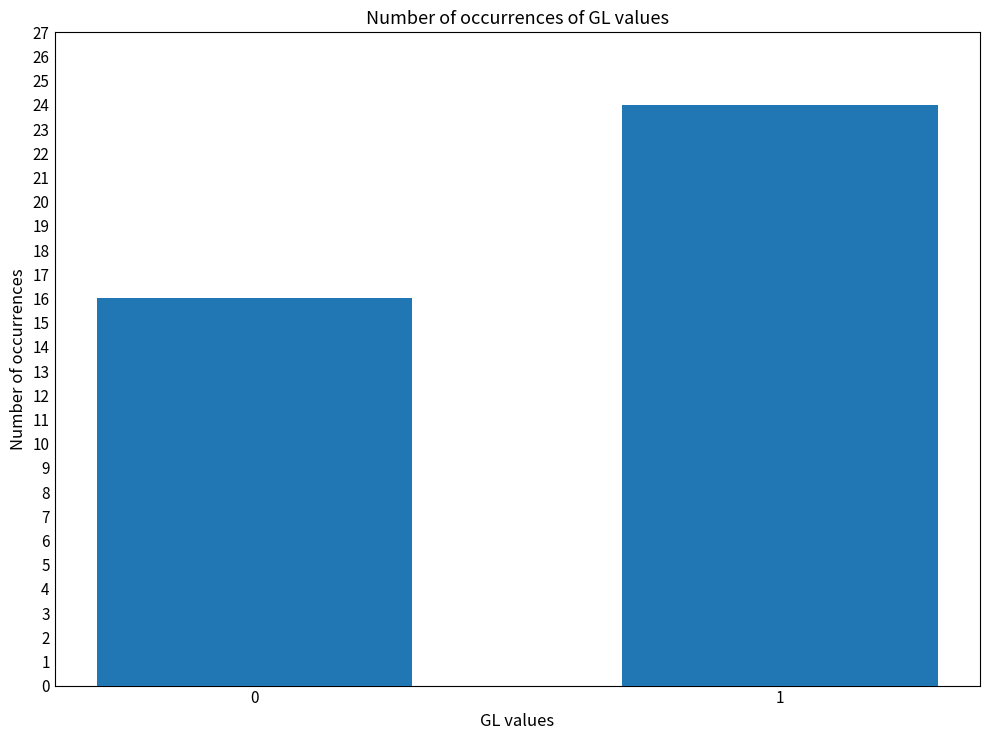

The value at 1 is 36. True or false?

False